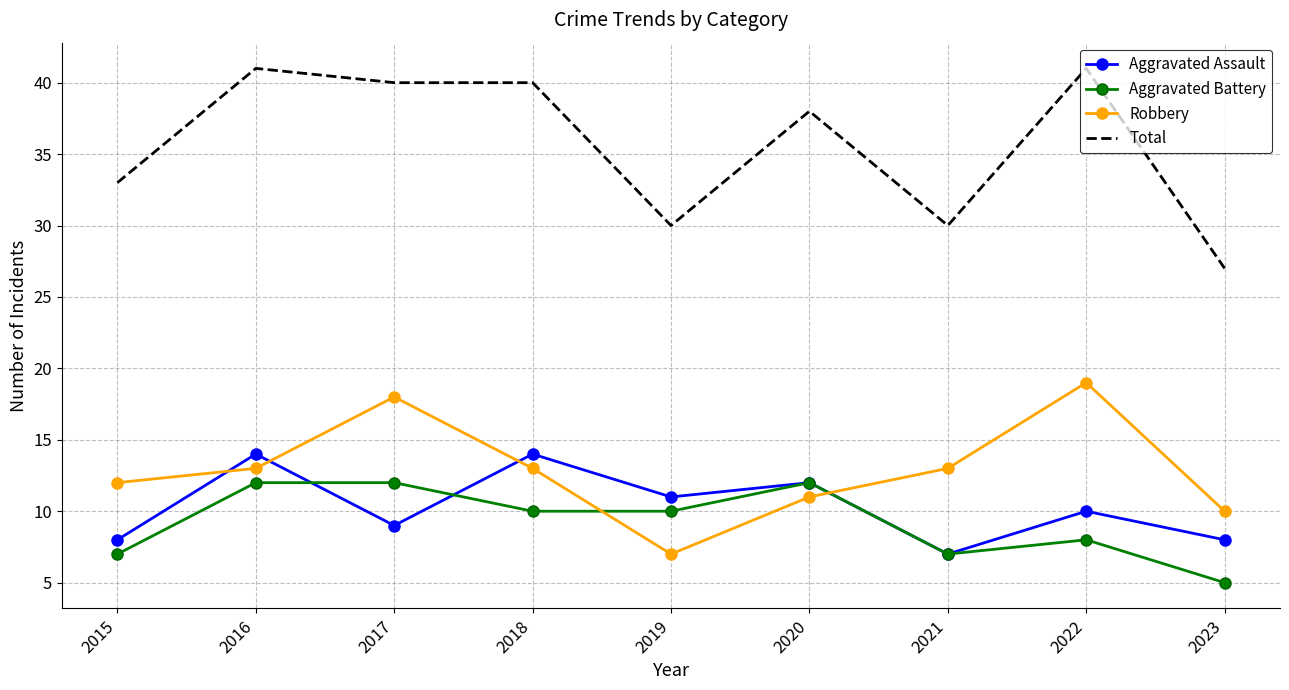

At which label does Aggravated Assault first exceed 10?

2016